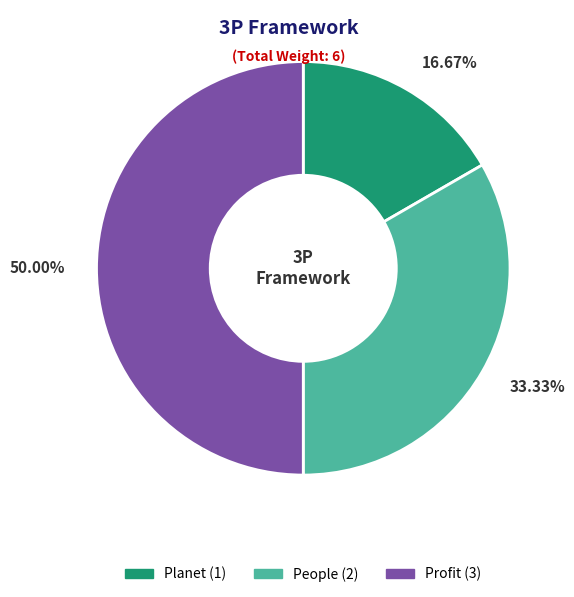

To the nearest percent, what is the combined percentage of People and Profit?

83%